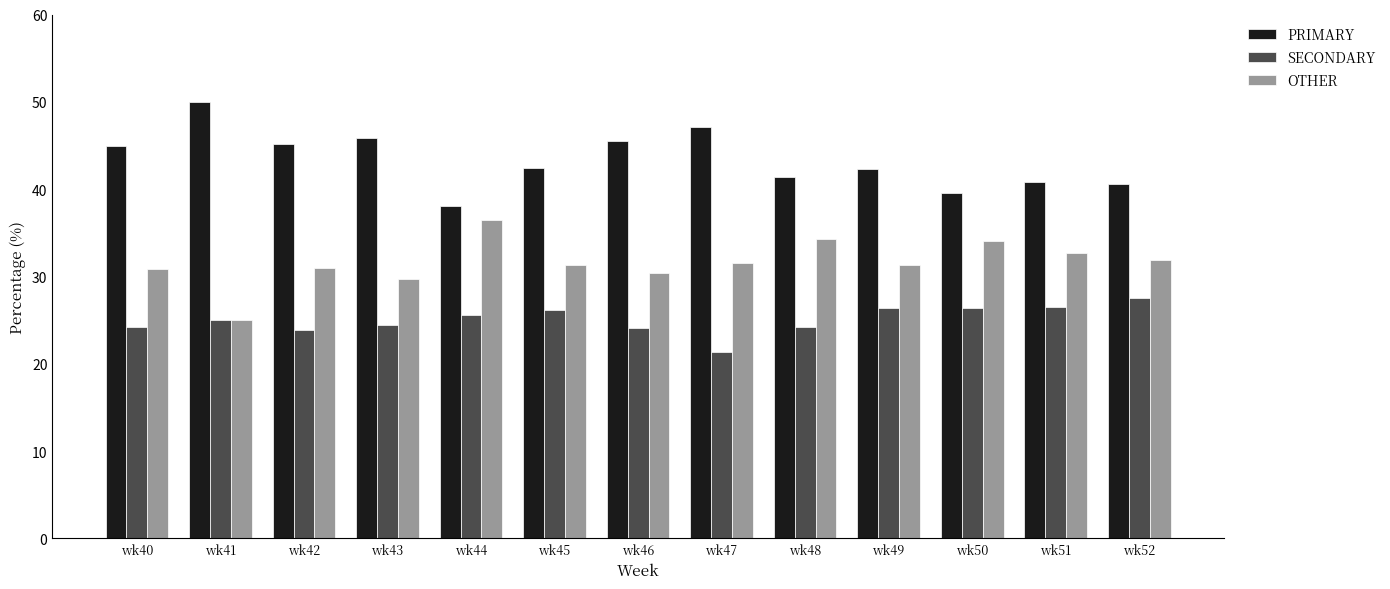

Which category has the lowest value across all series?

wk47